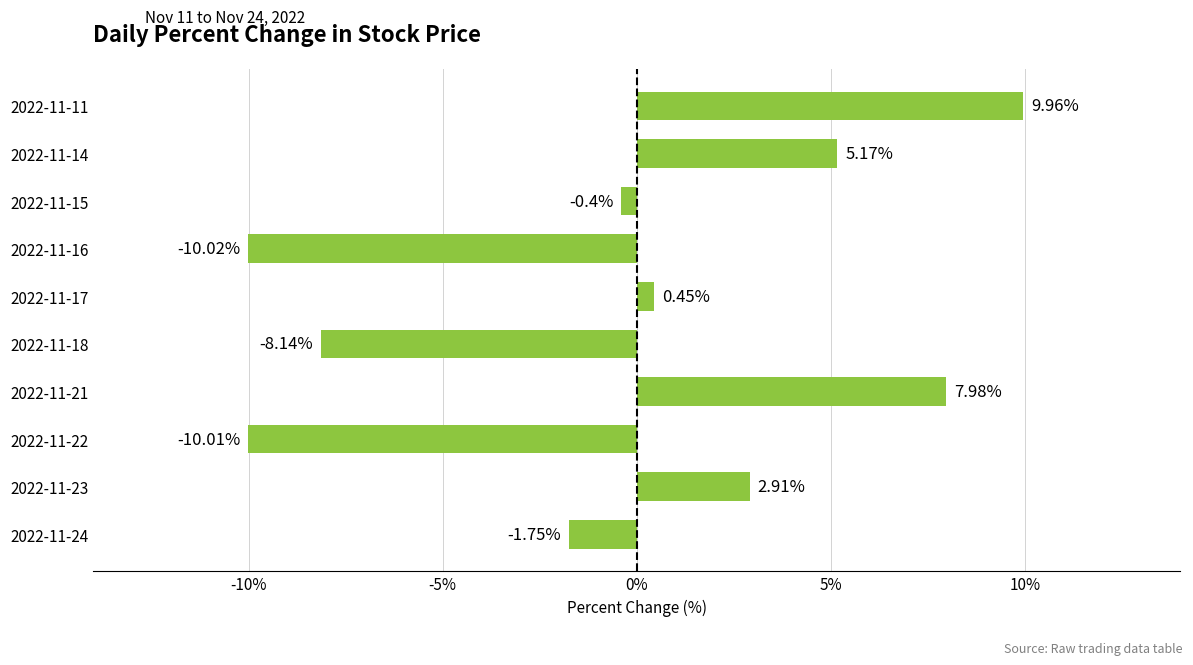

What is the change in value from 2022-11-11 to 2022-11-15?

-10.4